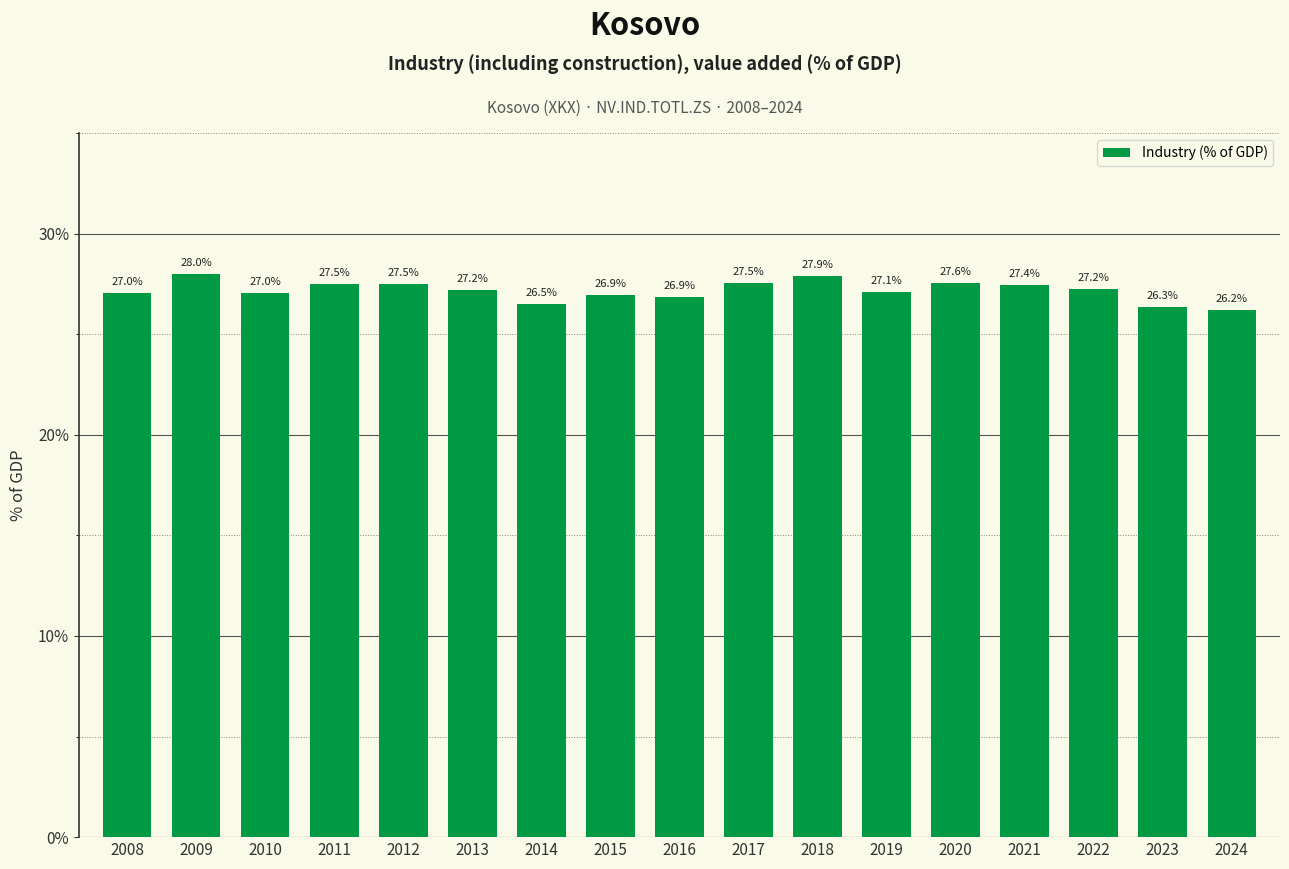

What is the maximum value shown in the chart?

28.0